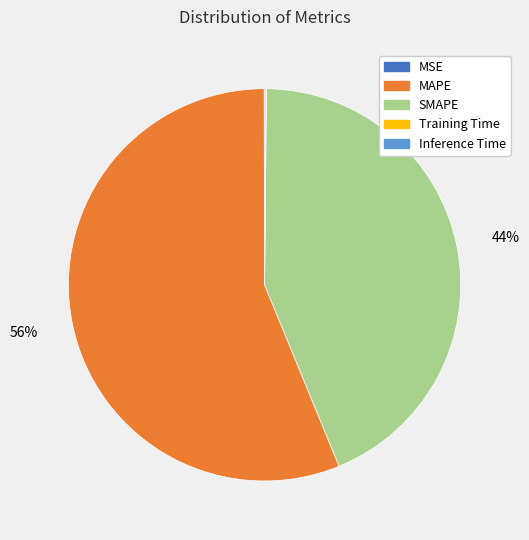

To the nearest percent, what portion does SMAPE represent?

44%